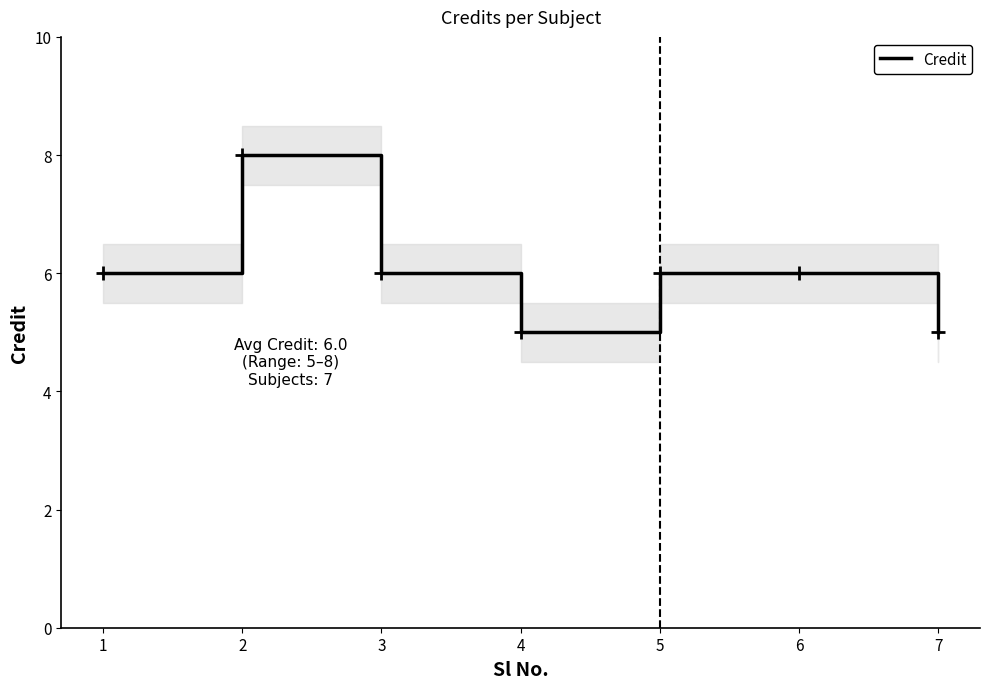

What is the sum of the values at 1 and 3?

12